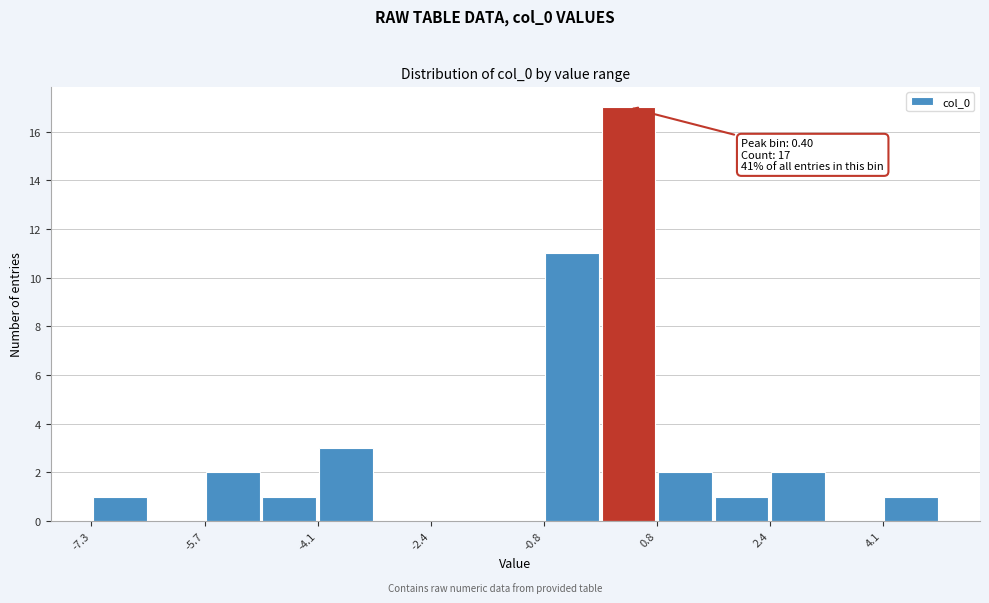

Which range on the x-axis has the tallest bar?

0.0 to 0.8